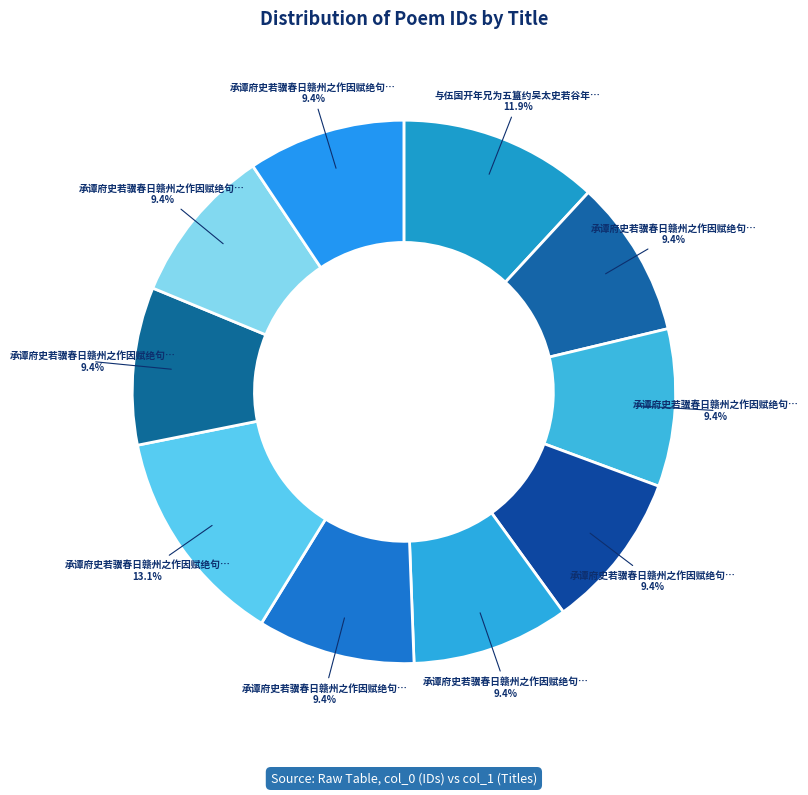

To the nearest percent, what is the average slice percentage?

10%